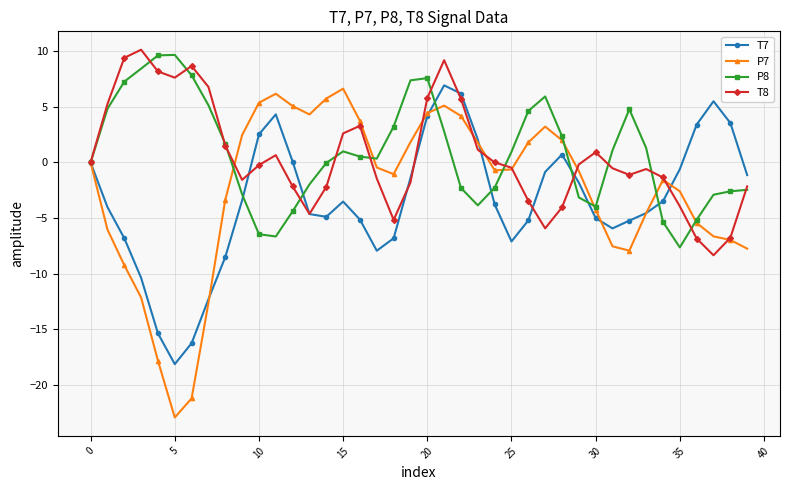

Which series has the largest range (max minus min)?

P7